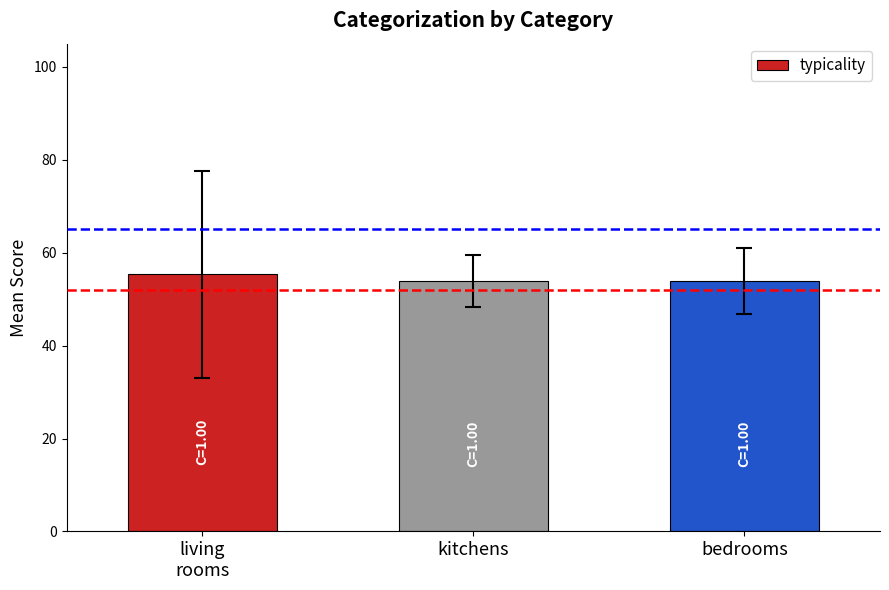

Are the bars grouped side by side (vs. stacked)?

No